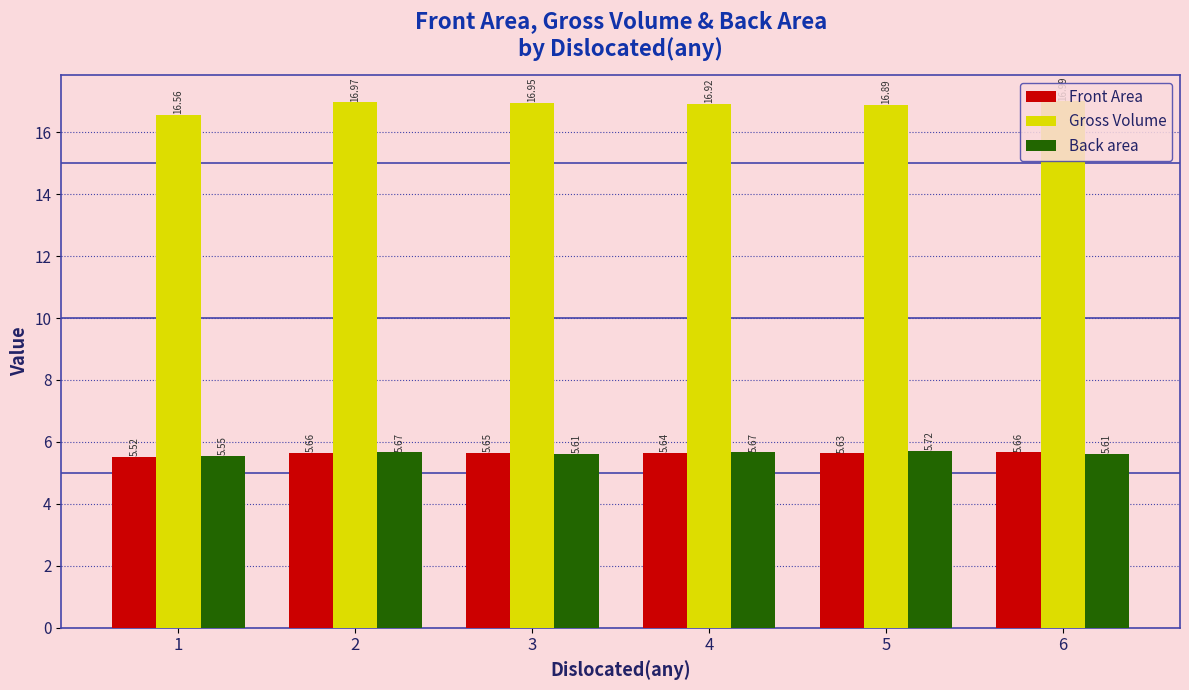

Rank the categories by Gross Volume value from lowest to highest.

1, 5, 4, 3, 2, 6